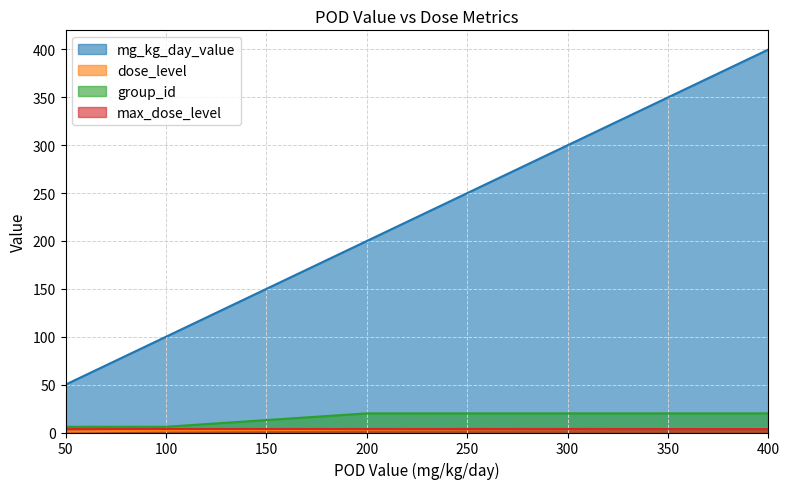

Count the number of data series in this chart.

4